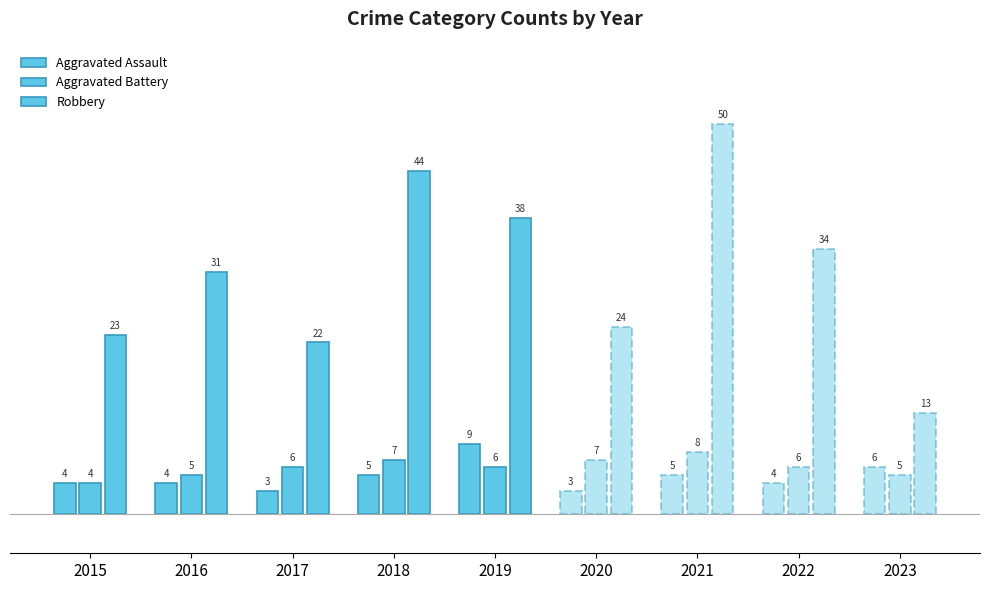

Where does the Aggravated Assault series first go above 4?

2018